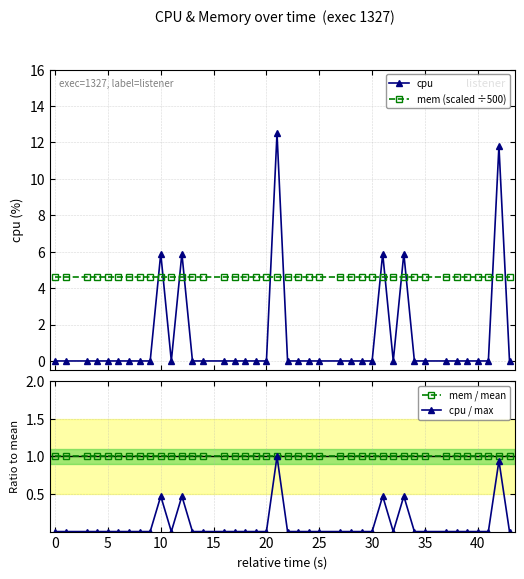

Does the chart display data point markers on the line(s)?

Yes